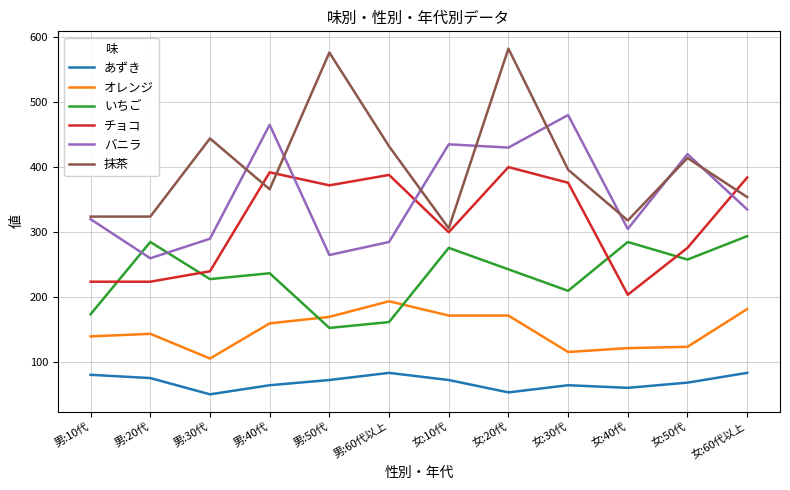

True or false: オレンジ has a value of 164 at 女:30代.

False